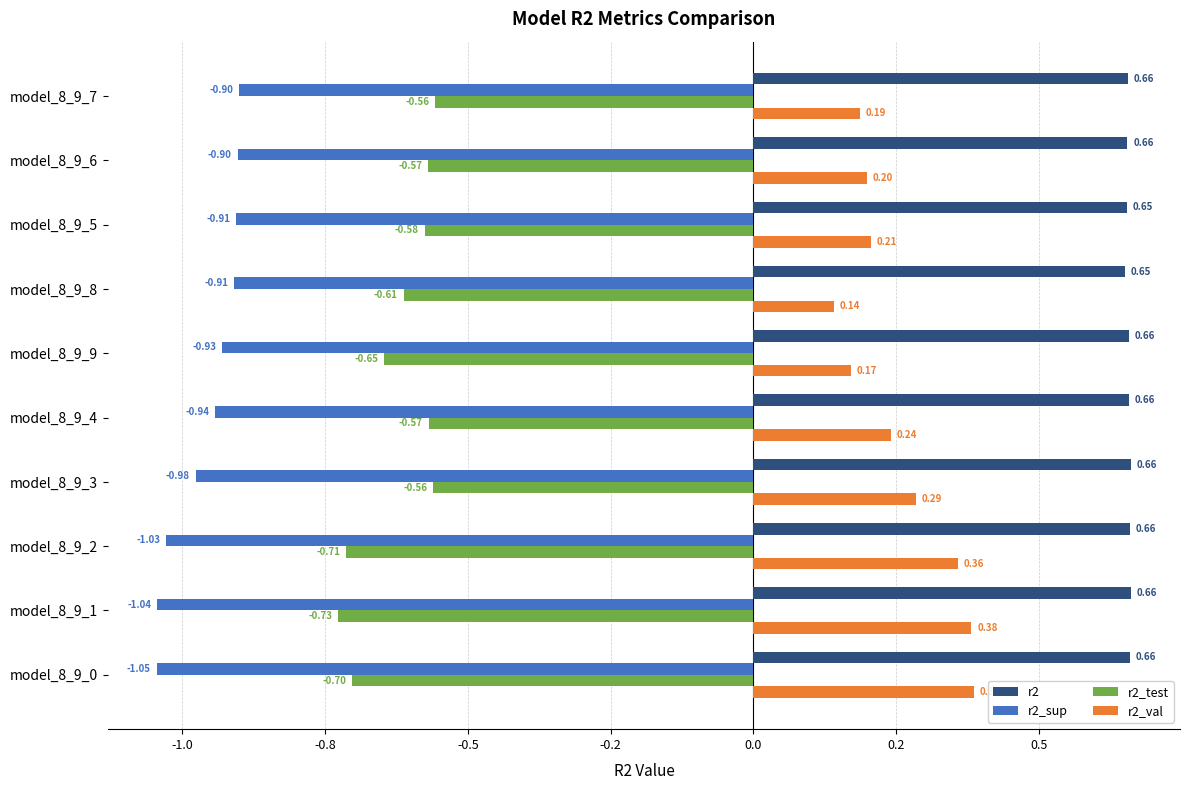

What is the minimum value for r2_val?

0.1